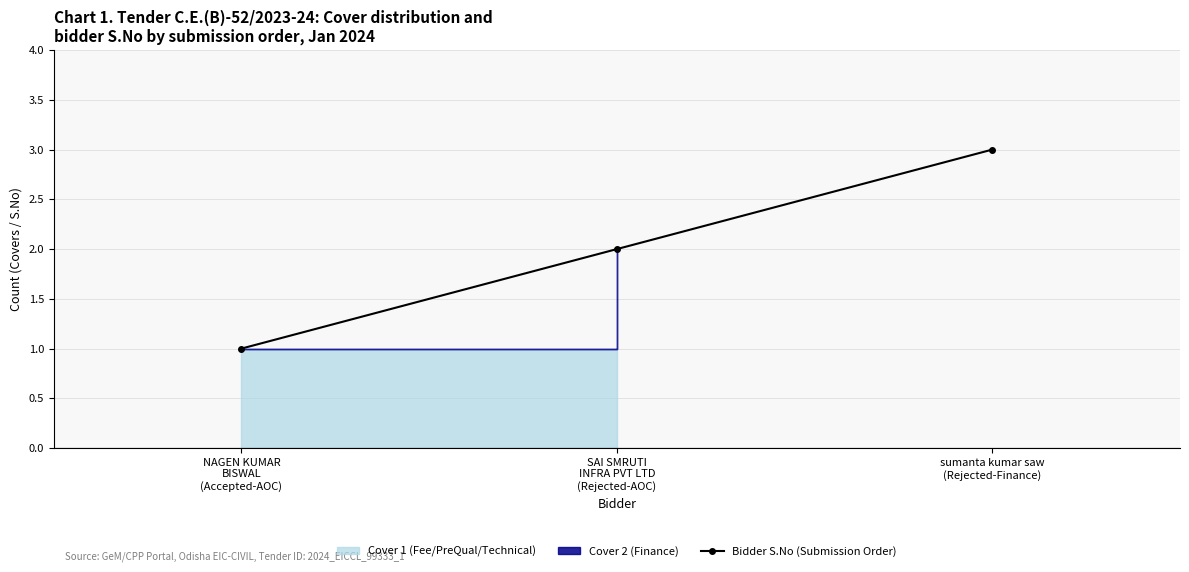

Is it true that the value at SAI SMRUTI
INFRA PVT LTD
(Rejected-AOC) is 1?

False